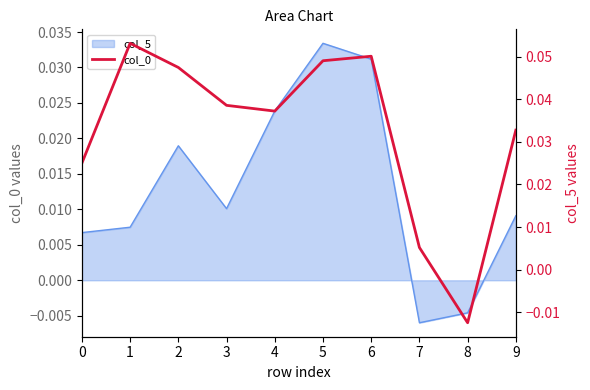

Reading left to right, transcribe all the data shown in this chart.

0=0.0	1=0.1	2=0.0	3=0.0	4=0.0	5=0.0	6=0.1	7=0.0	8=-0.0	9=0.0